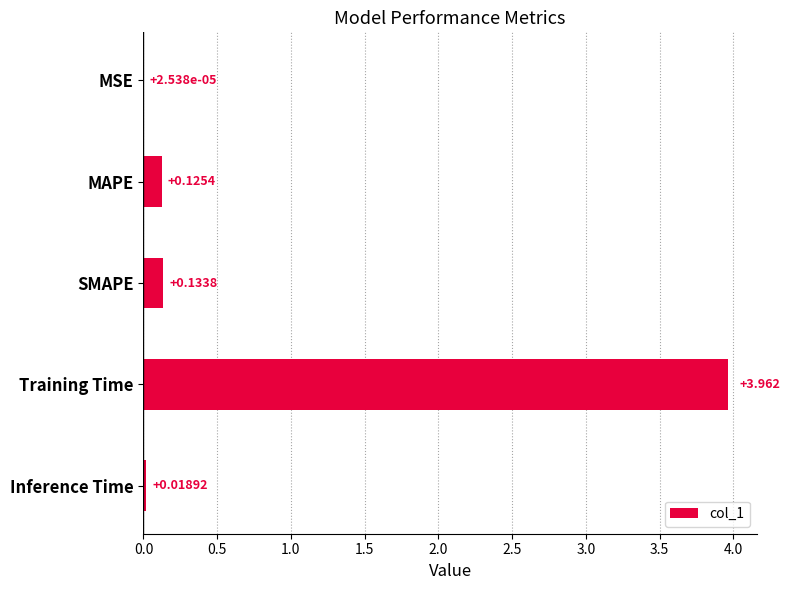

Which has a higher value, SMAPE or MSE?

SMAPE